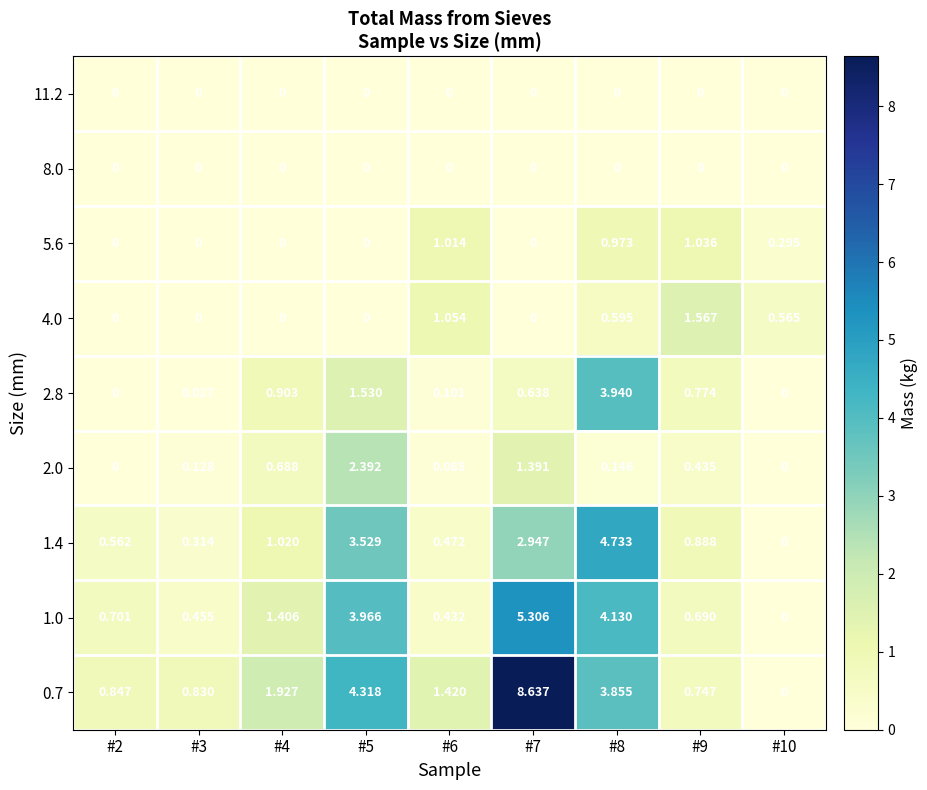

Is the value of 1.0 at #2 greater than the value of 2.0 at #10?

Yes